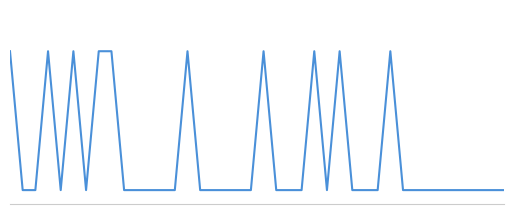

Does the chart have visible grid lines?

No